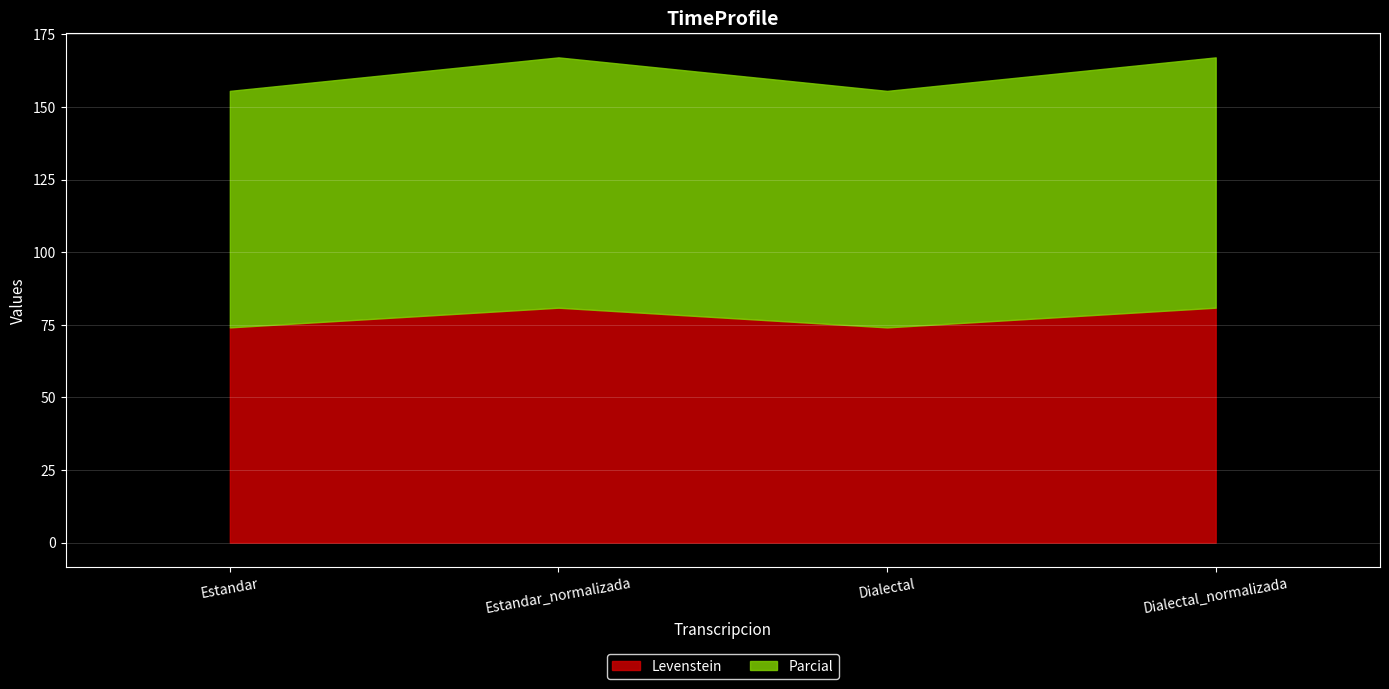

True or false: Parcial and Levenstein intersect in this chart.

False